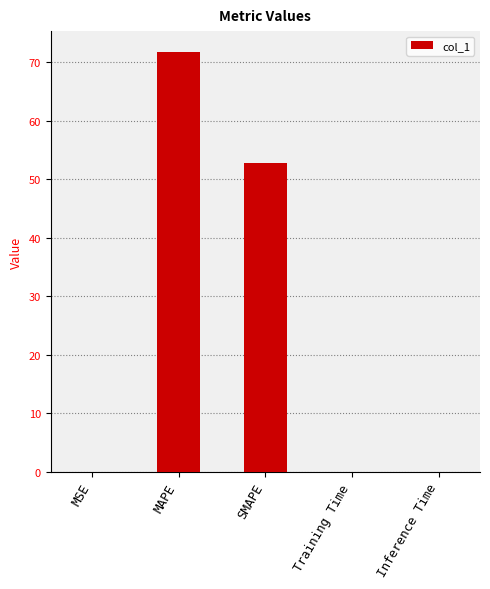

What is the sum of all values?

124.6